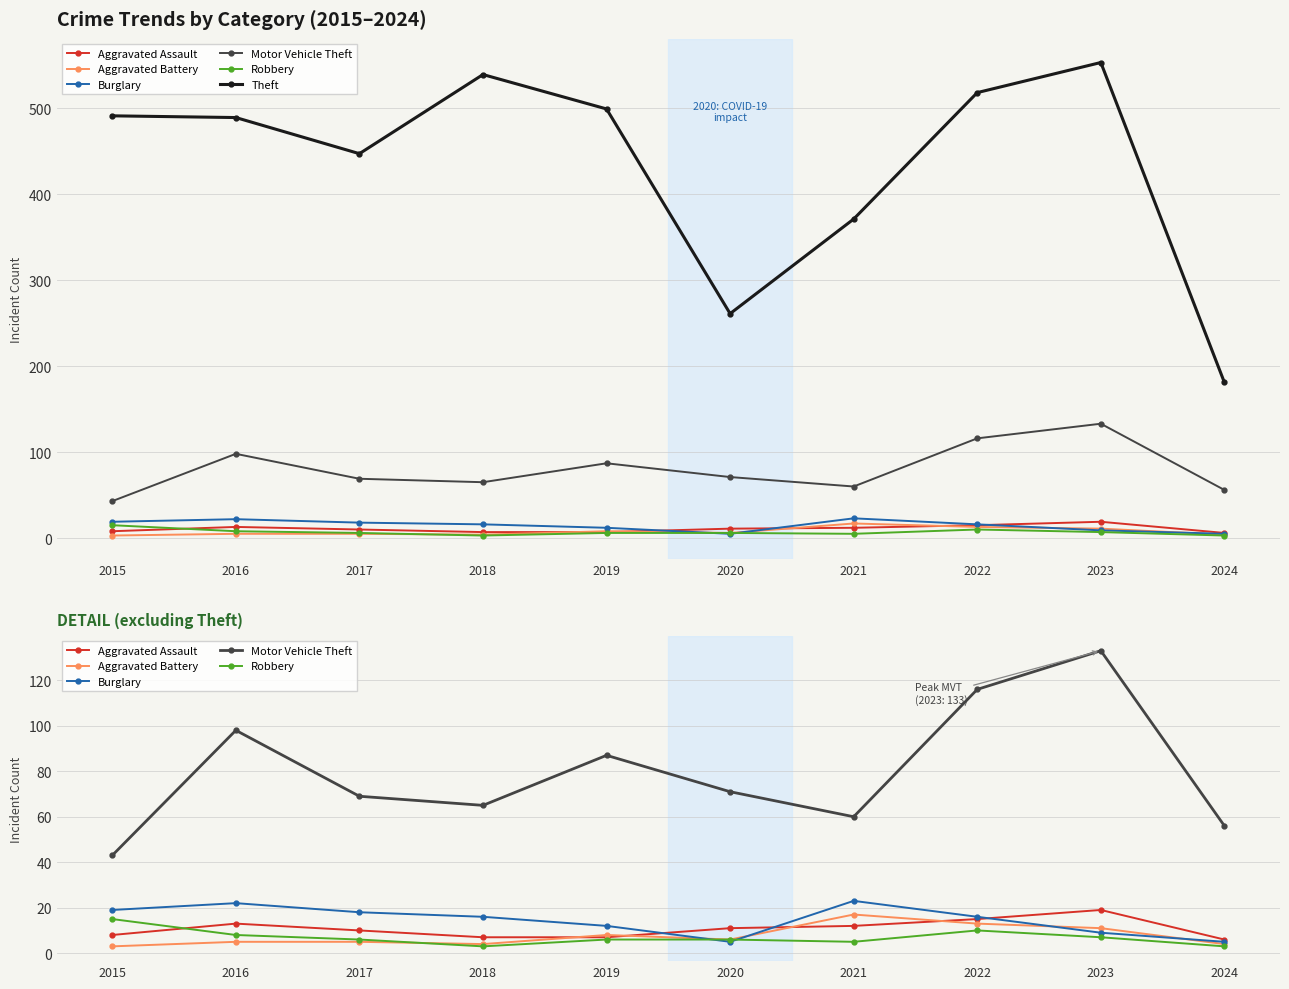

At which category is the sum across all series the highest?

2023